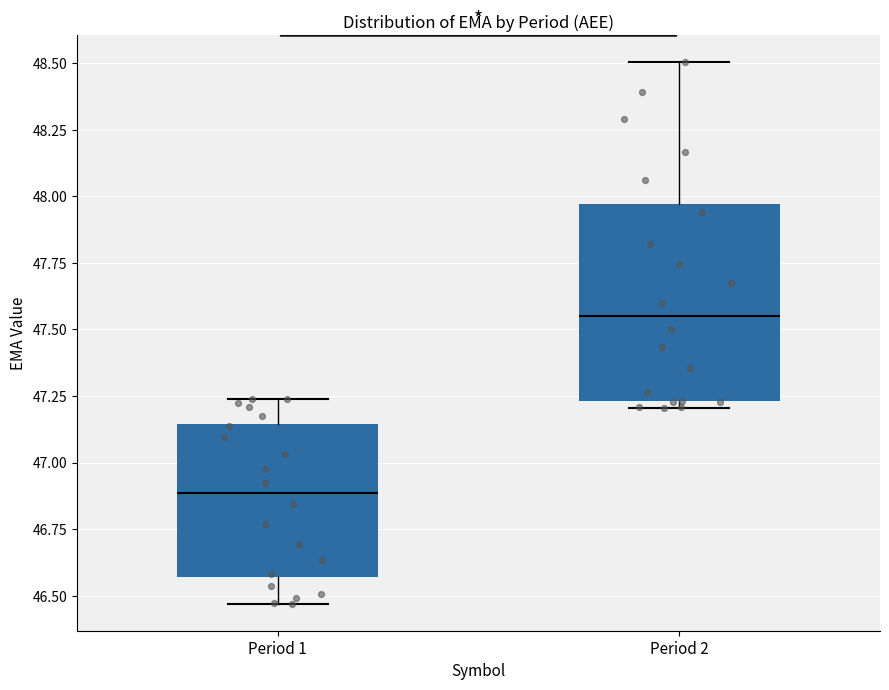

Reading left to right, read every box against the y-axis: the position of its median line, the range the box covers, and the ends of its whiskers. The values are not printed on the chart, so give them approximately, as read against the axis.

Period 1: median 46.90, box 46.55 to 47.15, whiskers 46.45 to 47.25
Period 2: median 47.55, box 47.25 to 47.95, whiskers 47.20 to 48.50